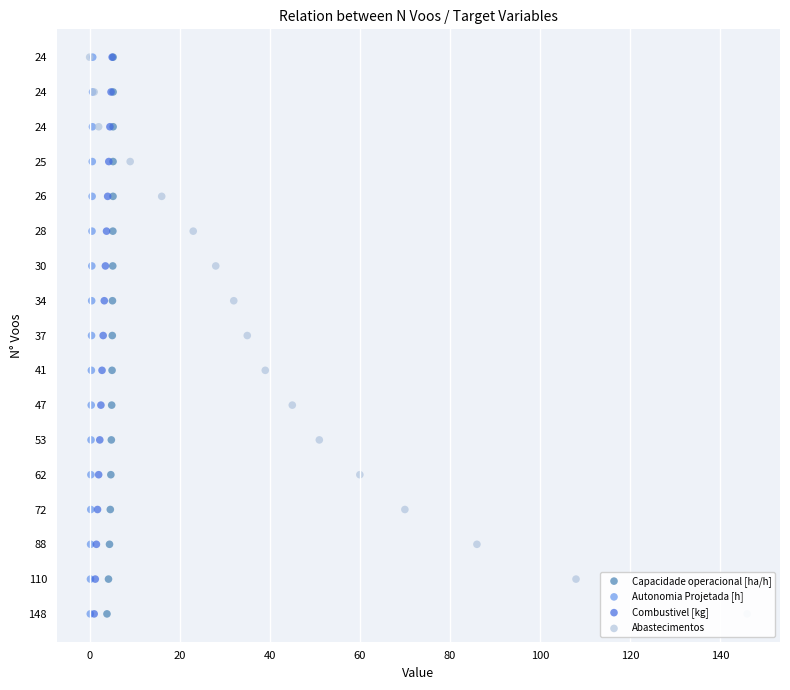

Is the value of Capacidade operacional [ha/h] at 16 greater than the value of Combustivel [kg] at 0?

Yes